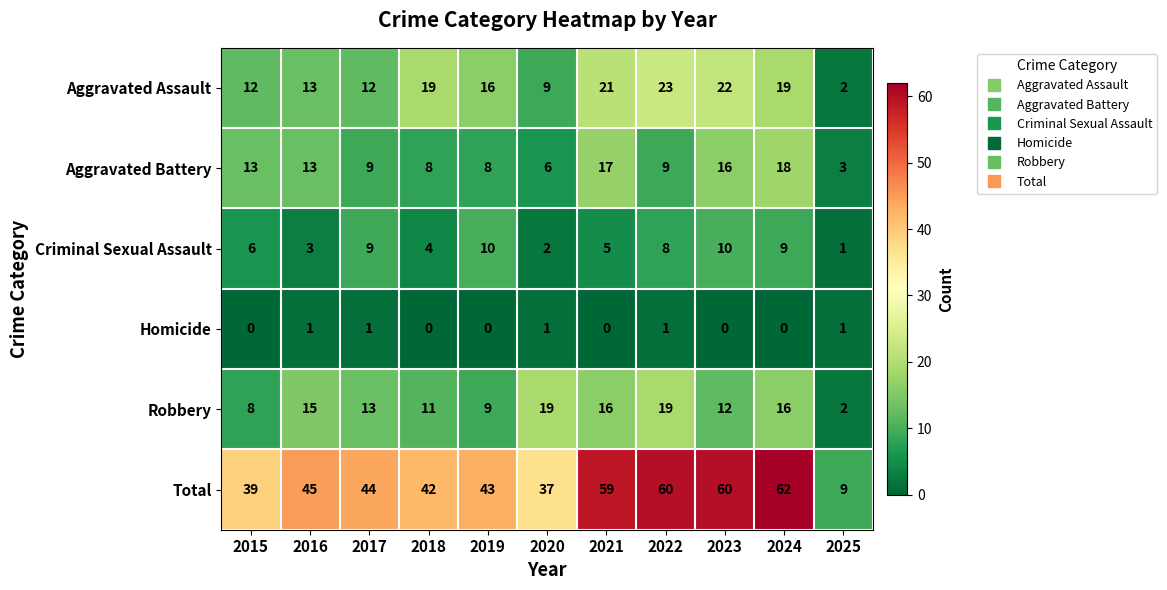

The Robbery series shows 31 at 2022. True or false?

False